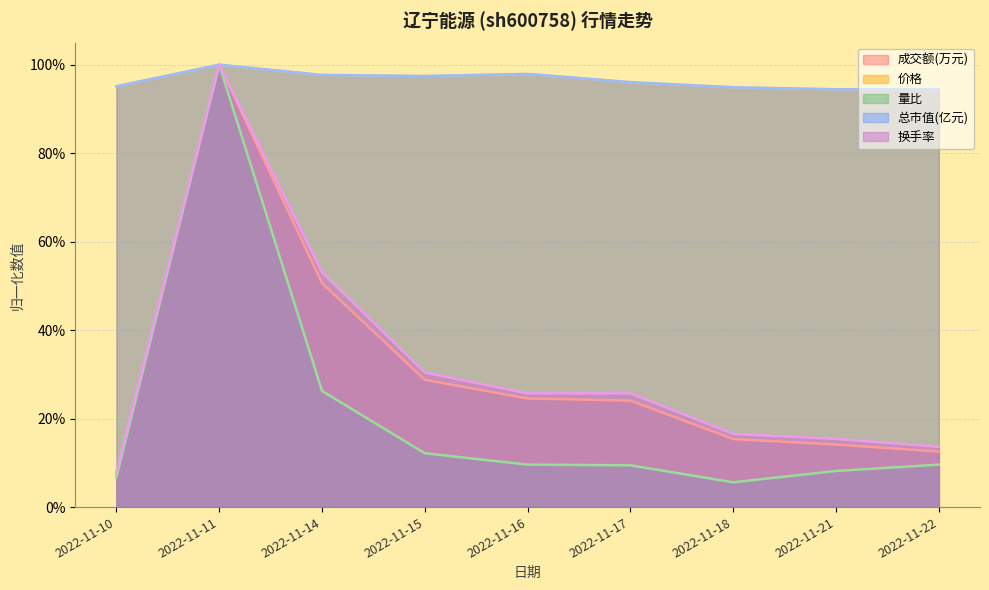

True or false: 成交额(万元) has a value of 0.2 at 2022-11-17.

True